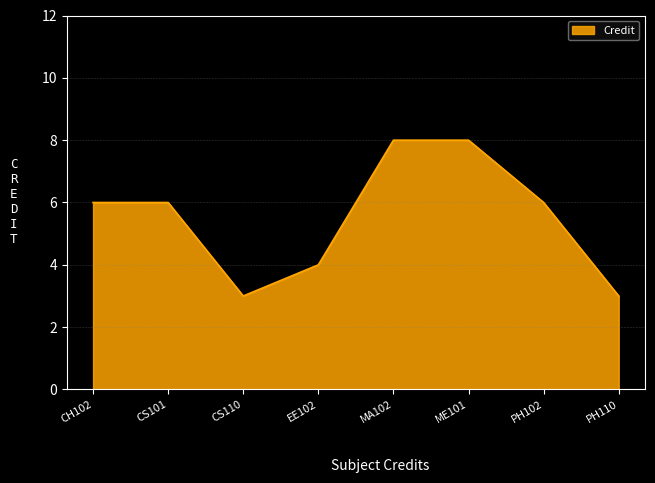

Reading right to left, transcribe all the data shown in this chart.

3	6	8	8	4	3	6	6